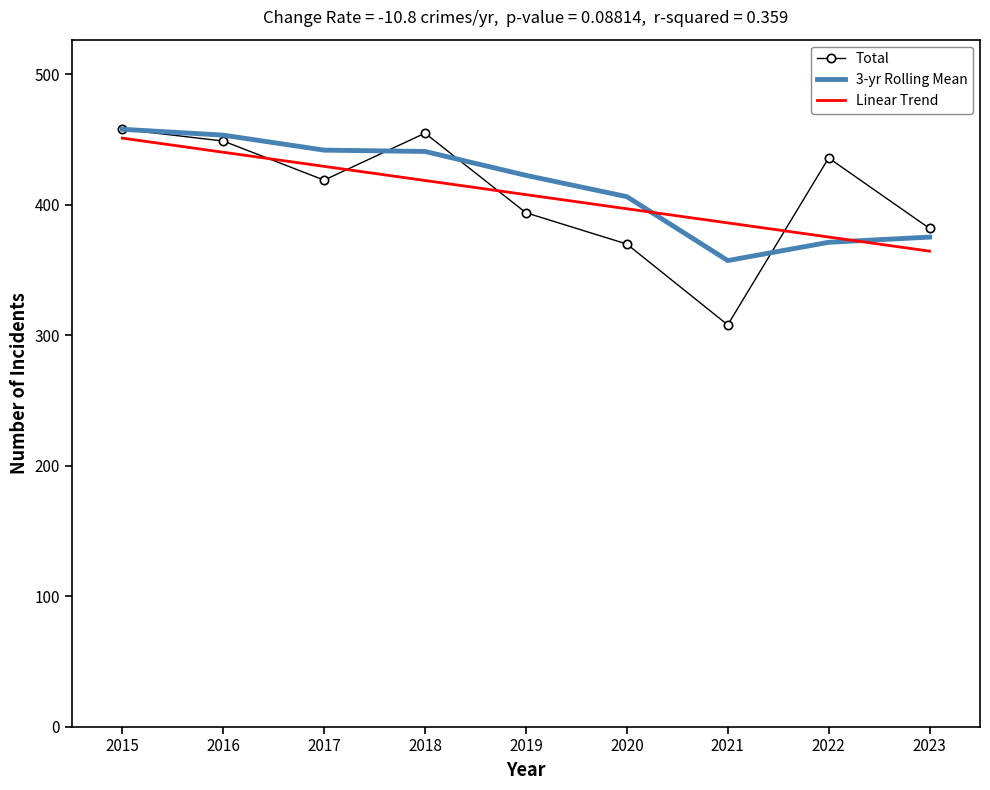

Count the number of data series in this chart.

3